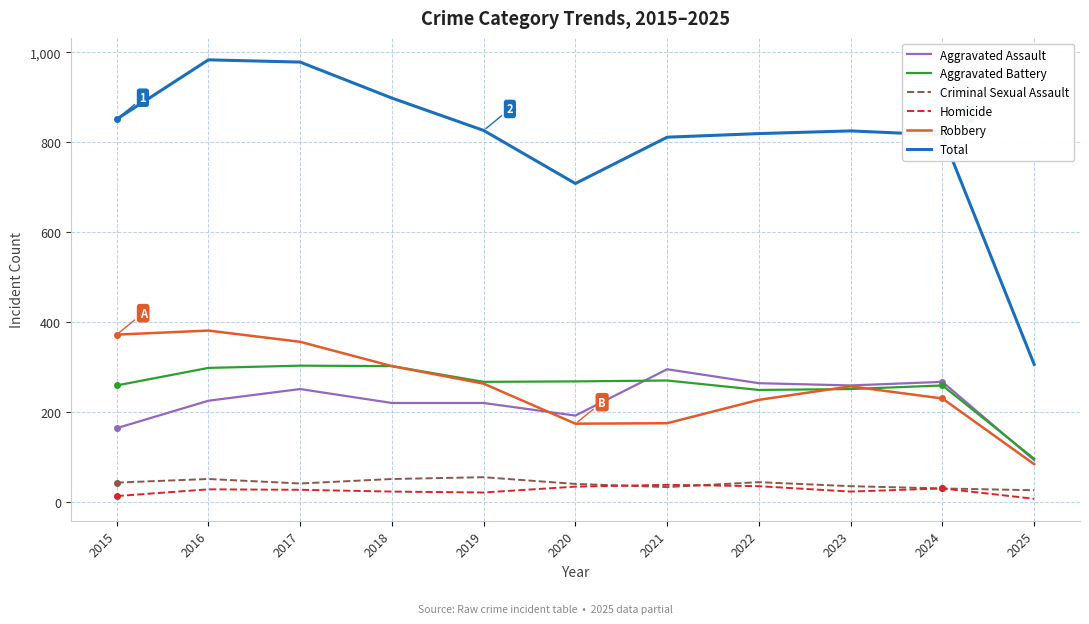

Is this an area chart (filled region under the line)?

No